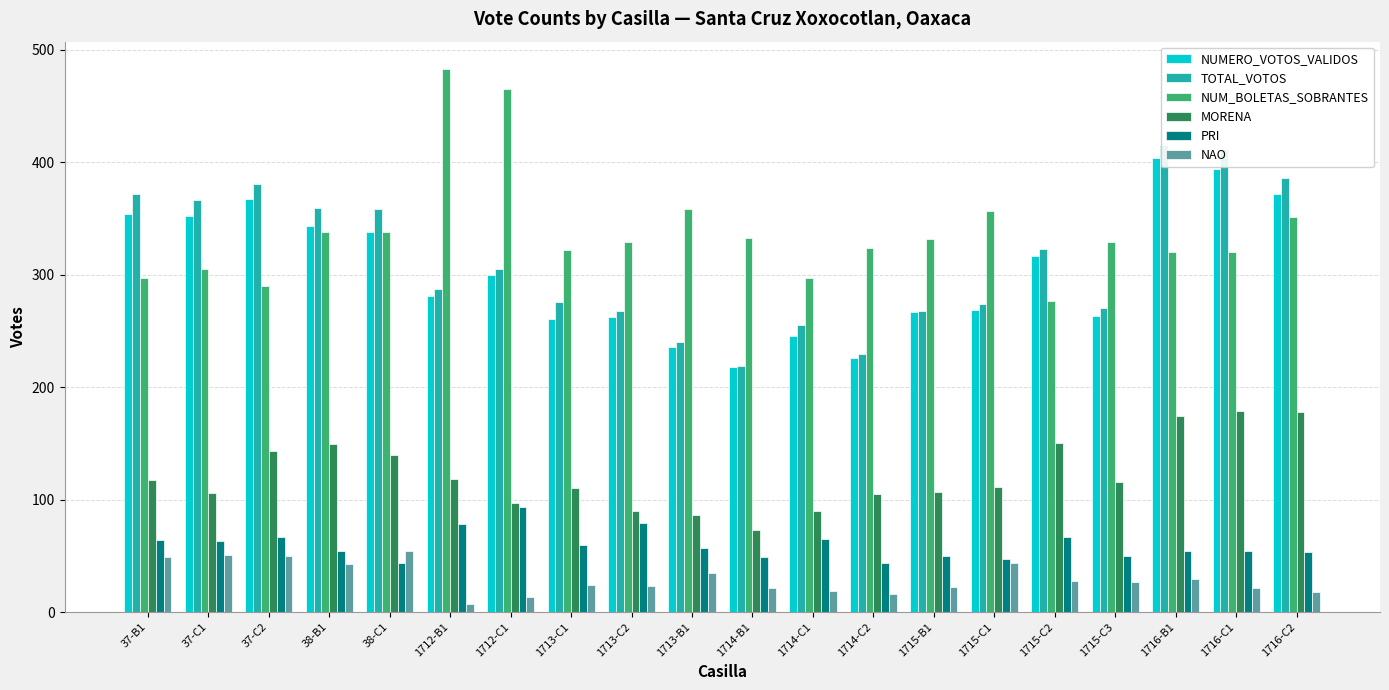

Which category has the lowest value in the NUM_BOLETAS_SOBRANTES series?

1715-C2